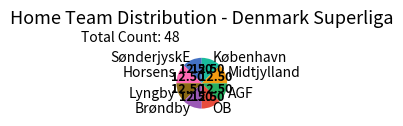

Does AGF account for over 50% of the chart?

No